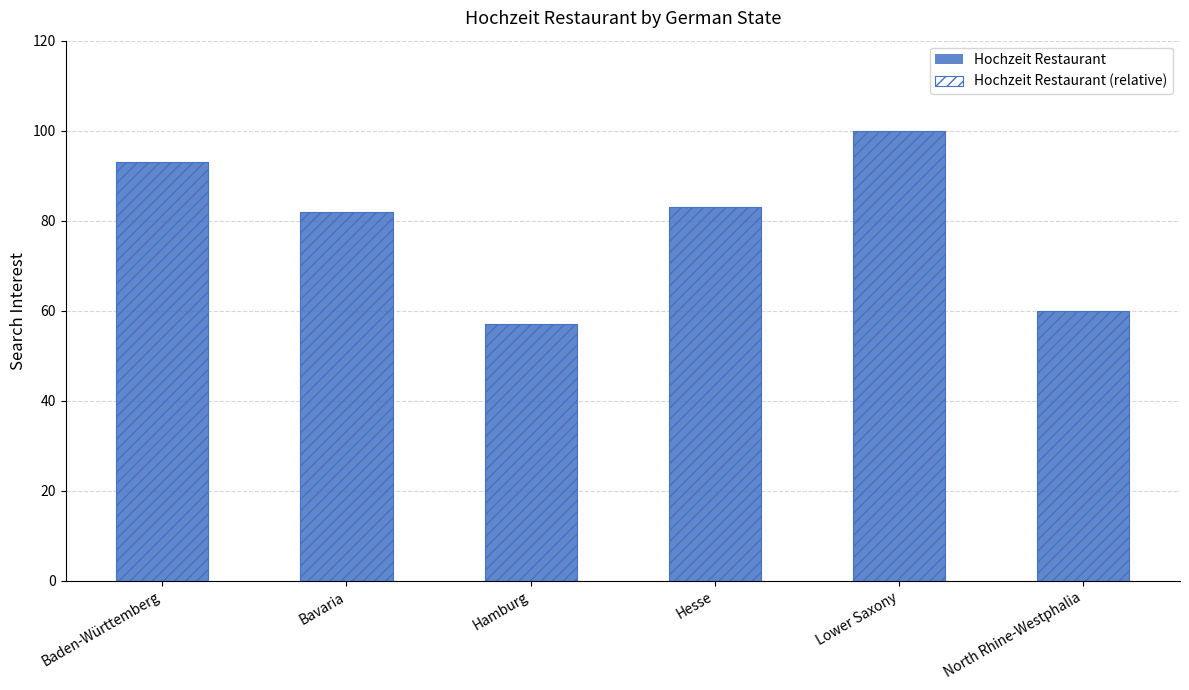

What is the difference between the Hochzeit Restaurant values at Baden-Württemberg and Bavaria?

11